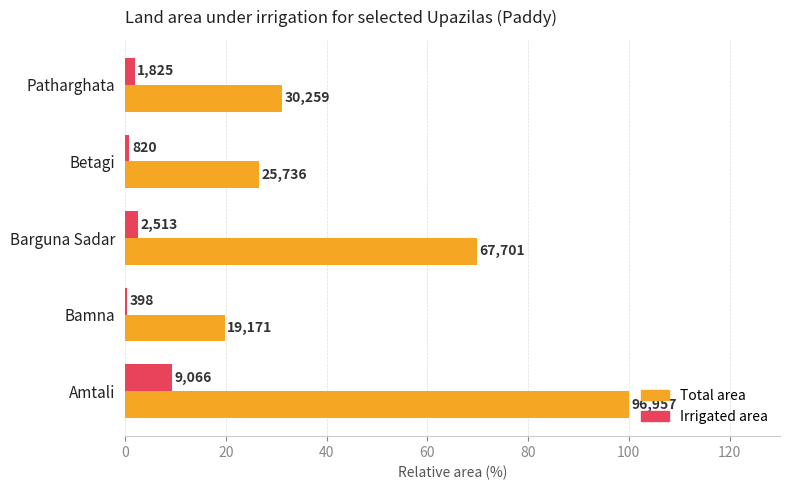

What are all the series names shown in the legend?

Total area, Irrigated area